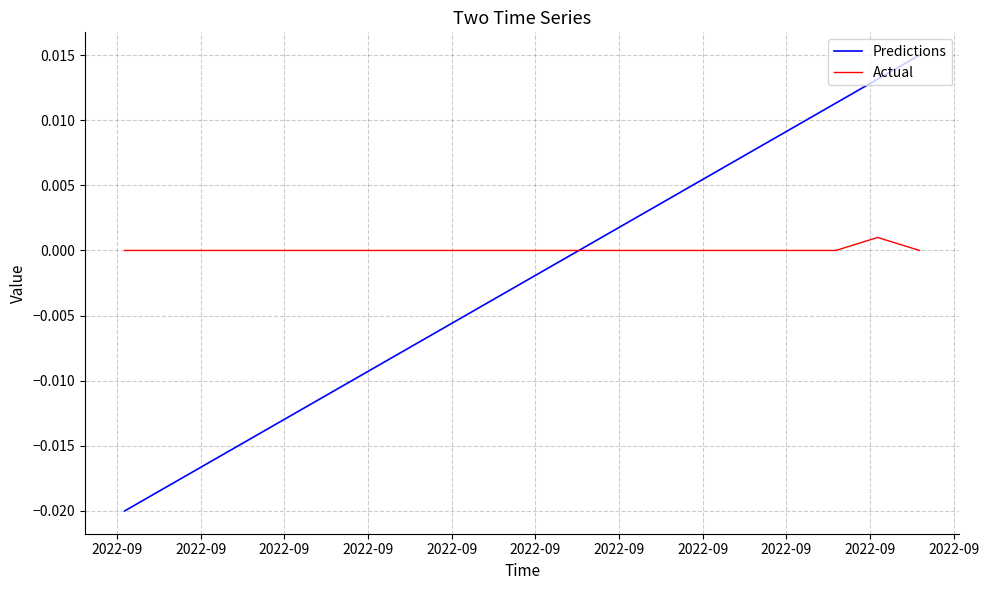

True or false: Predictions and Actual cross at least once.

True